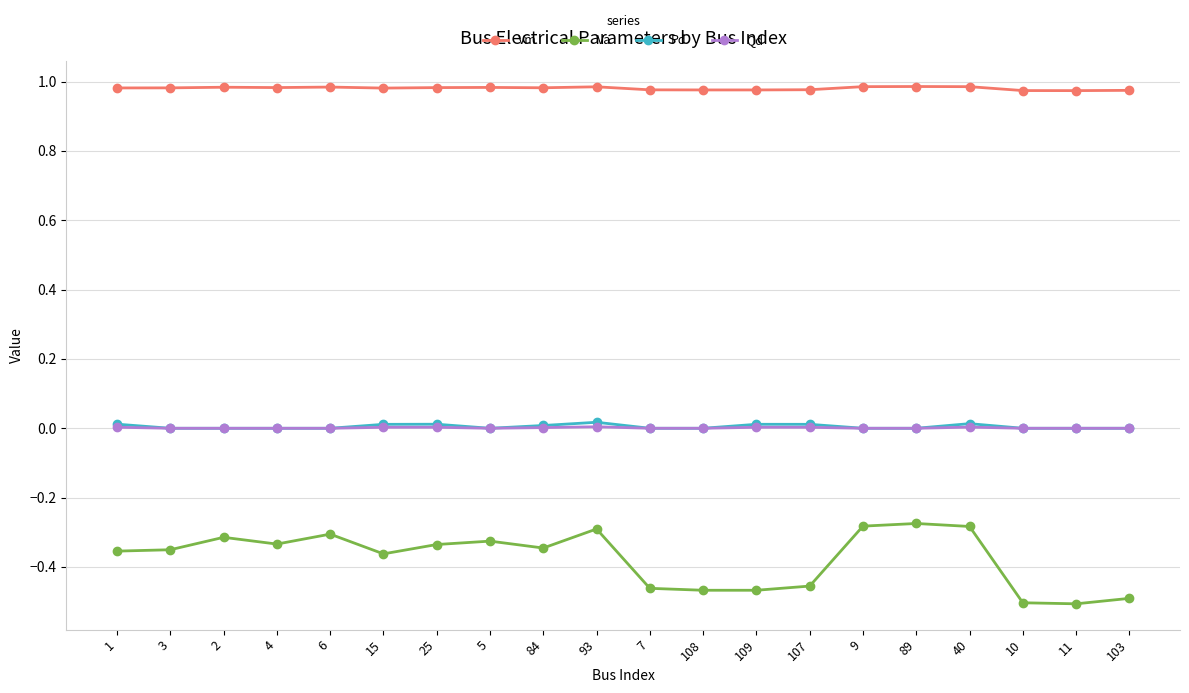

Where is the first local maximum for Va?

2